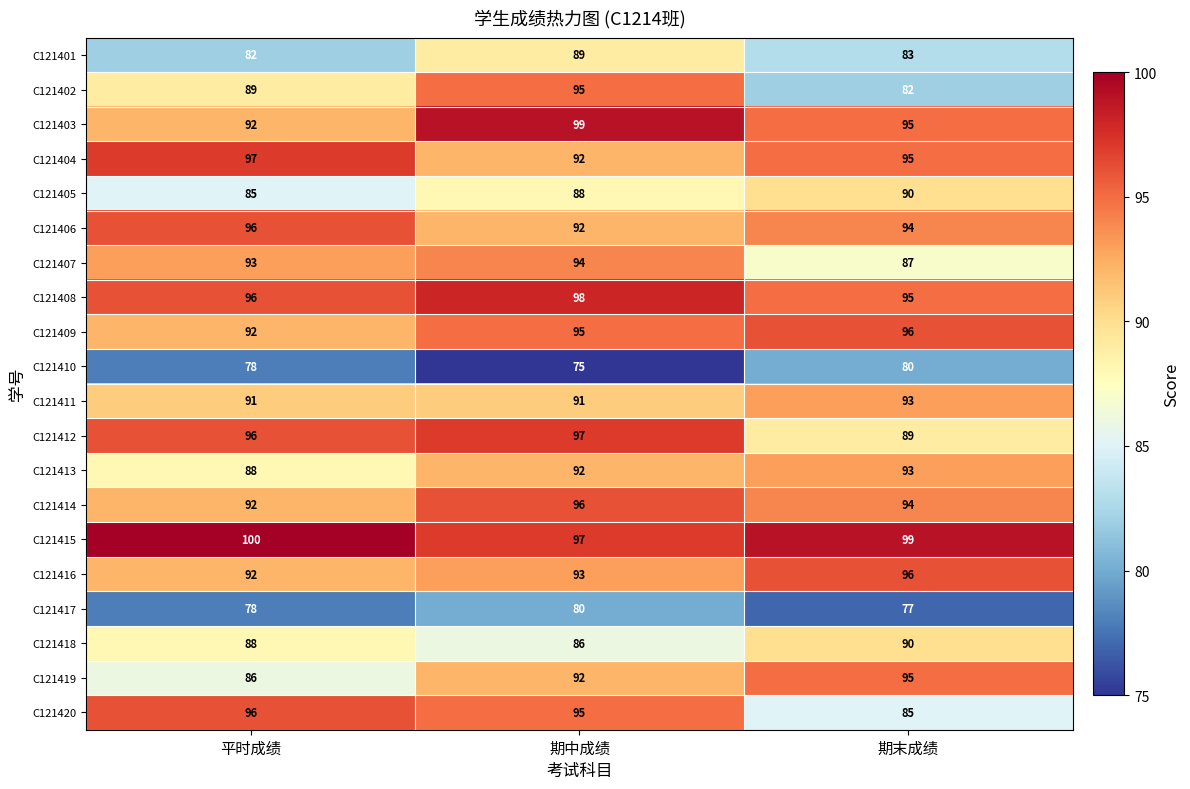

How many series are shown in this chart?

20